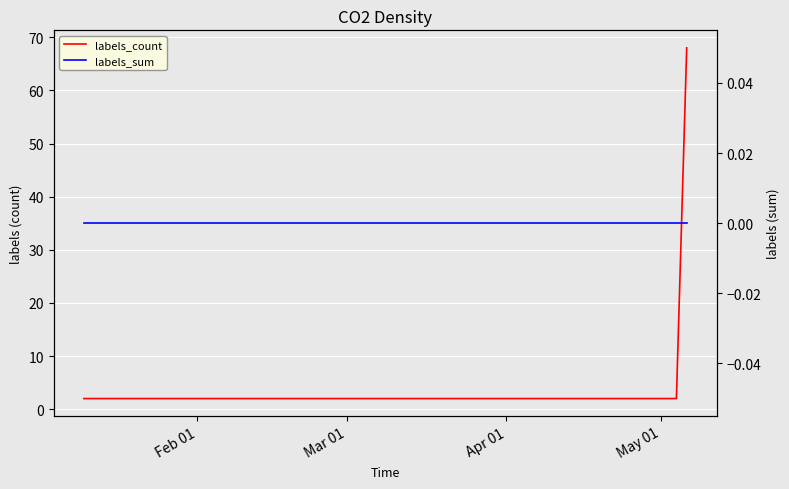

Rank the series by their average value, from lowest to highest.

labels_sum, labels_count